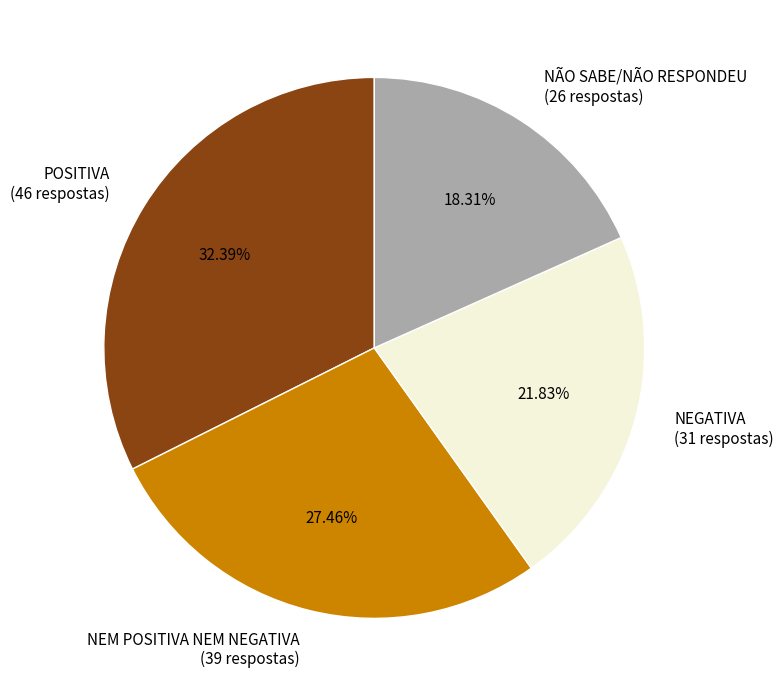

How many slices are in this pie chart?

4